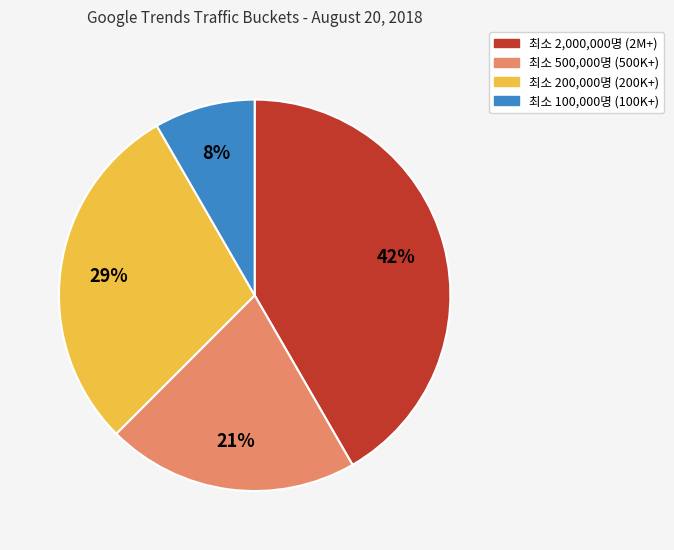

To the nearest percent, what is the combined percentage of 최소 2,000,000명 (2M+) and 최소 500,000명 (500K+)?

63%